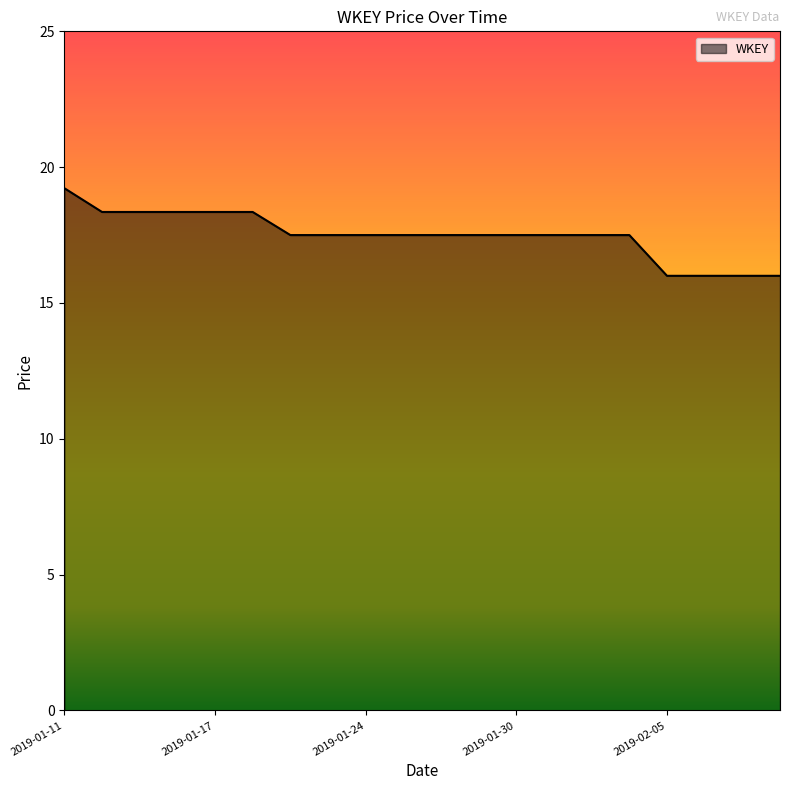

What is the minimum value shown in the chart?

16.0